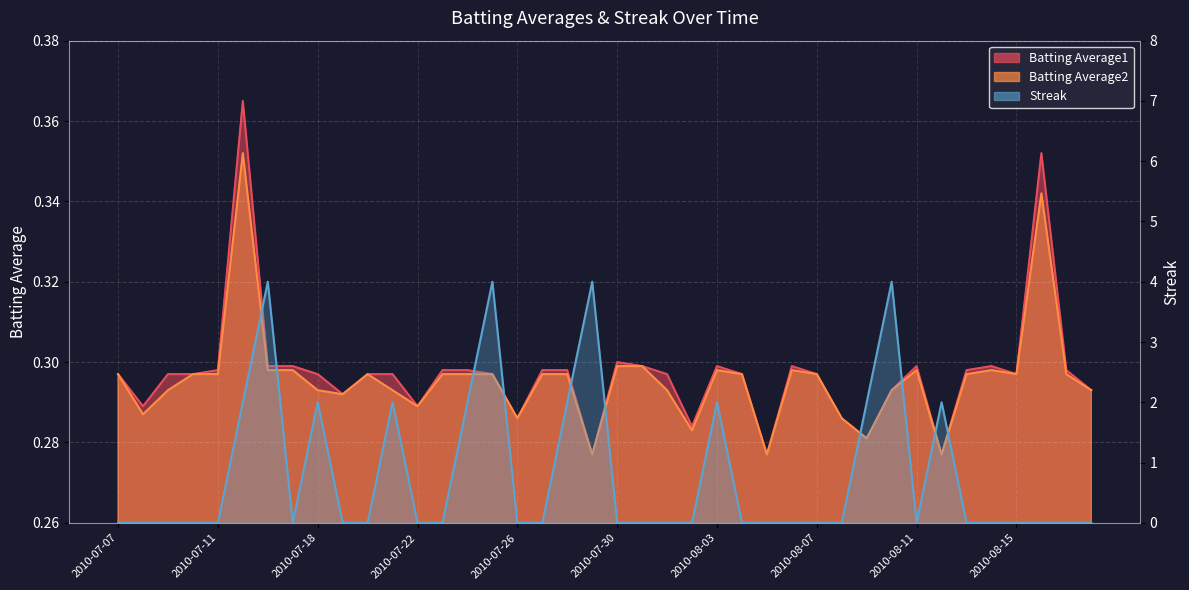

True or false: Batting Average2 and Batting Average1 cross at least once.

False